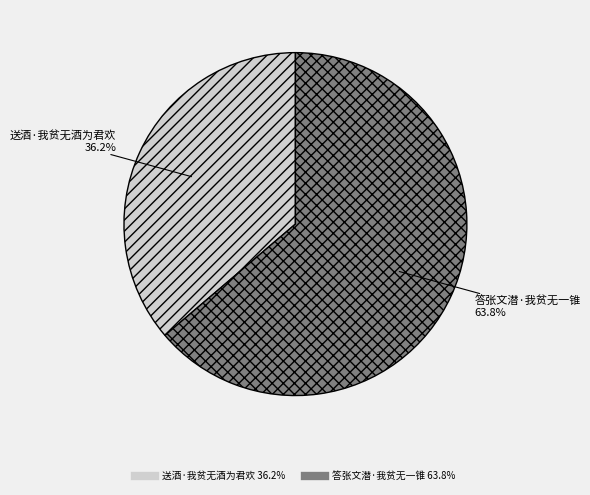

To the nearest percent, what portion does 答张文潜·我贫无一锥 represent?

64%